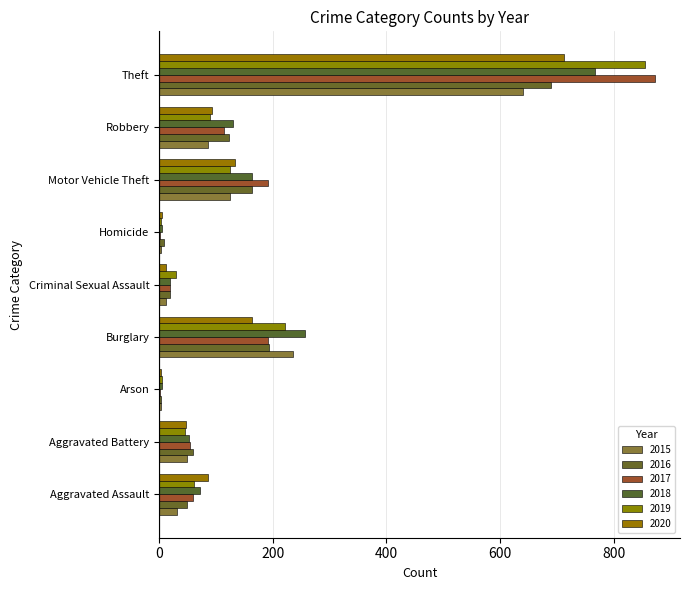

What value does the 2019 series have at Theft?

855